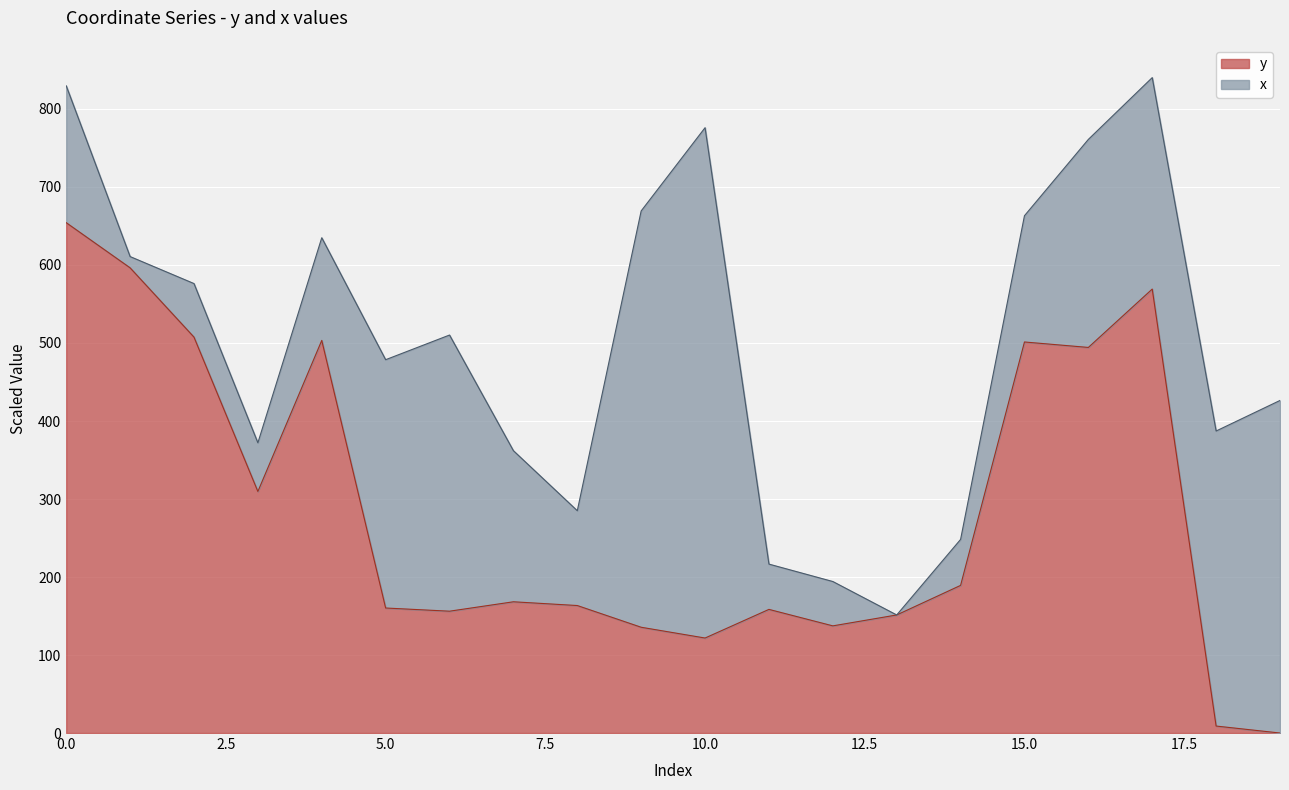

Is it true that the value at 8 is 286.9?

False